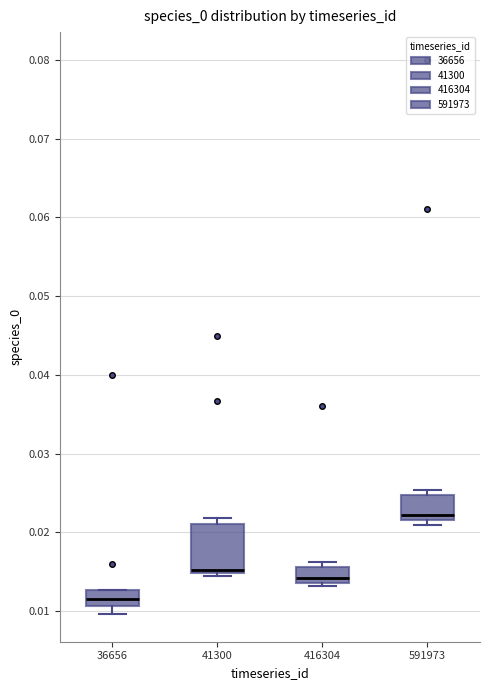

Reading left to right, transcribe this box plot: for each box, give where its median line is, the range the box spans, and where its two whiskers end, as read against the y-axis. The values are not printed on the chart, so give them approximately, as read against the axis.

36656: median 0.012, box 0.011 to 0.013, whiskers 0.010 to 0.013
41300: median 0.015 (just above the box's lower edge), box 0.015 to 0.021, whiskers 0.015 (just below the box's lower edge) to 0.022
416304: median 0.014 (just above the box's lower edge), box 0.014 to 0.016, whiskers 0.013 to 0.016 (just above the box's upper edge)
591973: median 0.022 (just above the box's lower edge), box 0.022 to 0.025, whiskers 0.021 to 0.025 (just above the box's upper edge)